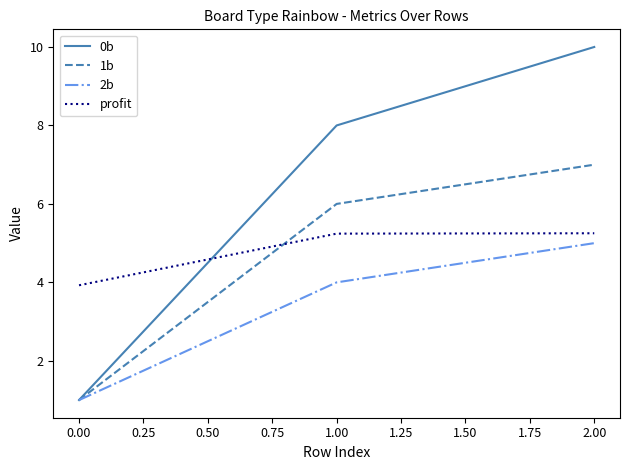

How many 1b values are between 1 and 7?

3